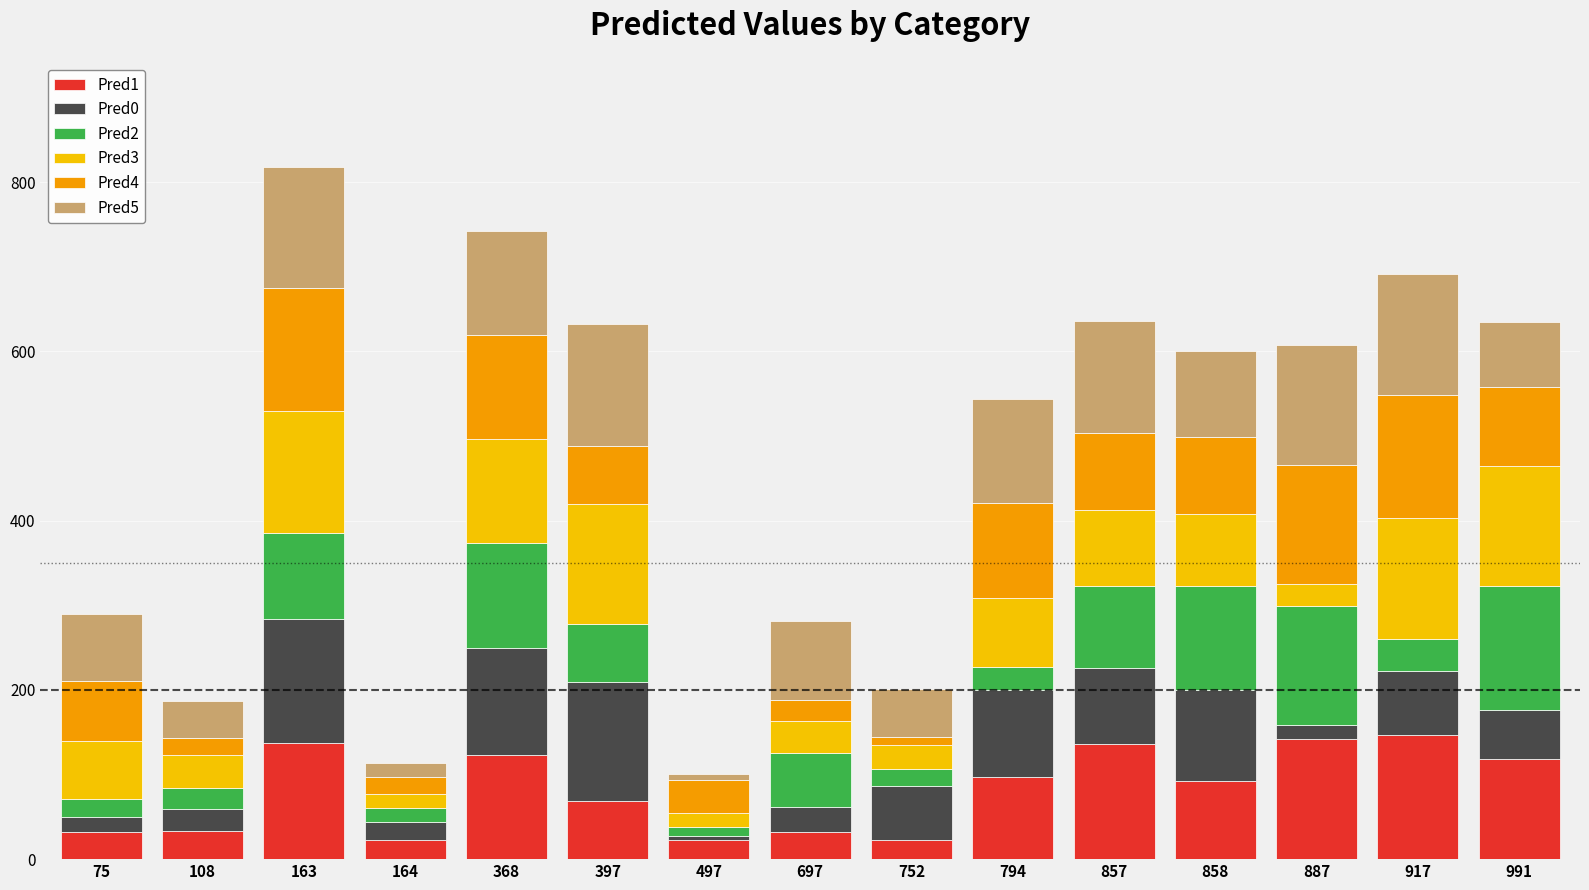

What is the minimum value for Pred1?

22.5